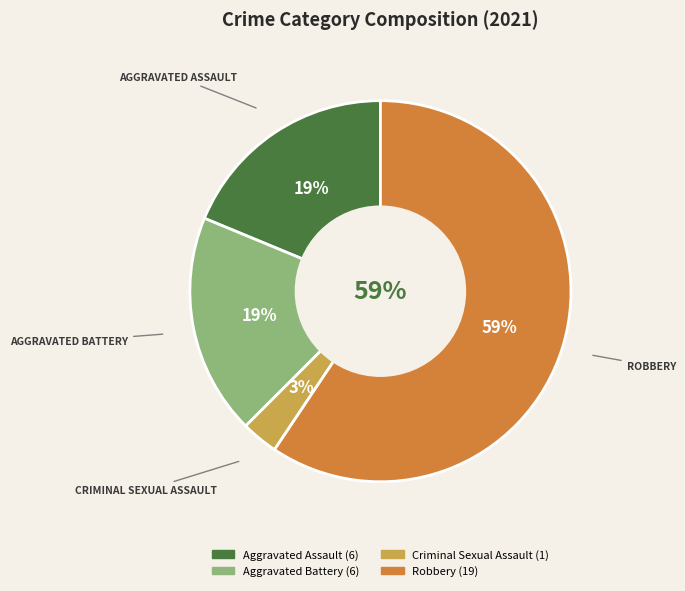

To the nearest percent, what percentage of the pie is Aggravated Battery?

19%